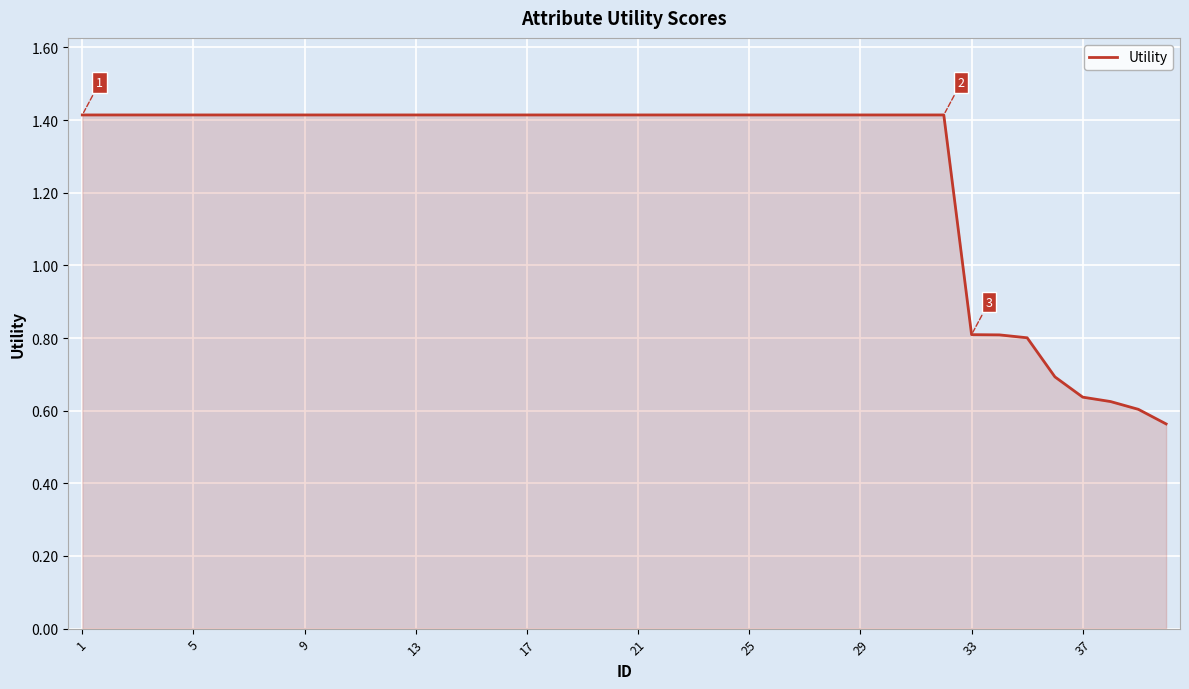

What is the difference between the maximum and minimum values?

0.9